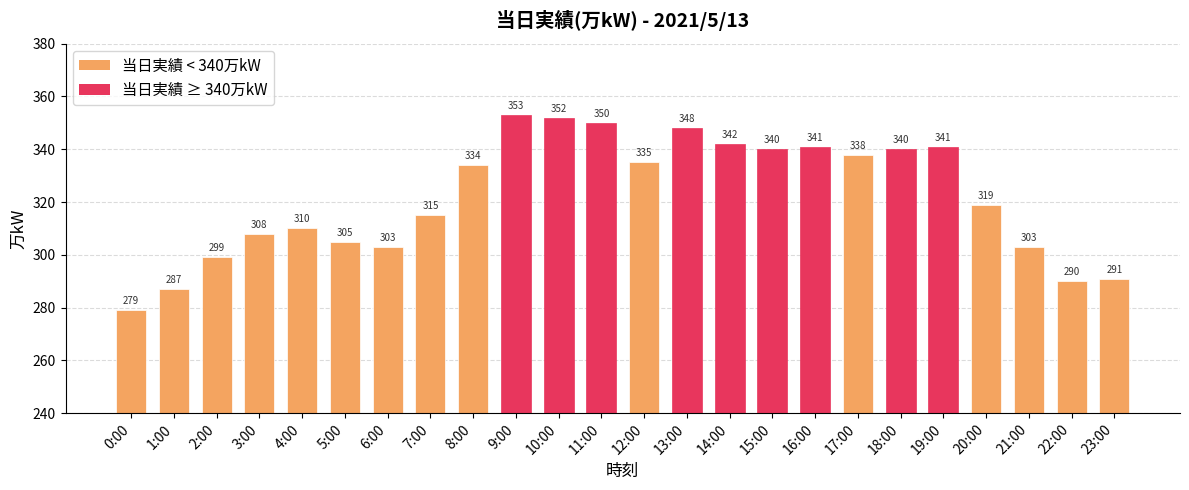

Reading left to right, transcribe all the data shown in this chart.

0:00=279	1:00=287	2:00=299	3:00=308	4:00=310	5:00=305	6:00=303	7:00=315	8:00=334	9:00=353	10:00=352	11:00=350	12:00=335	13:00=348	14:00=342	15:00=340	16:00=341	17:00=338	18:00=340	19:00=341	20:00=319	21:00=303	22:00=290	23:00=291